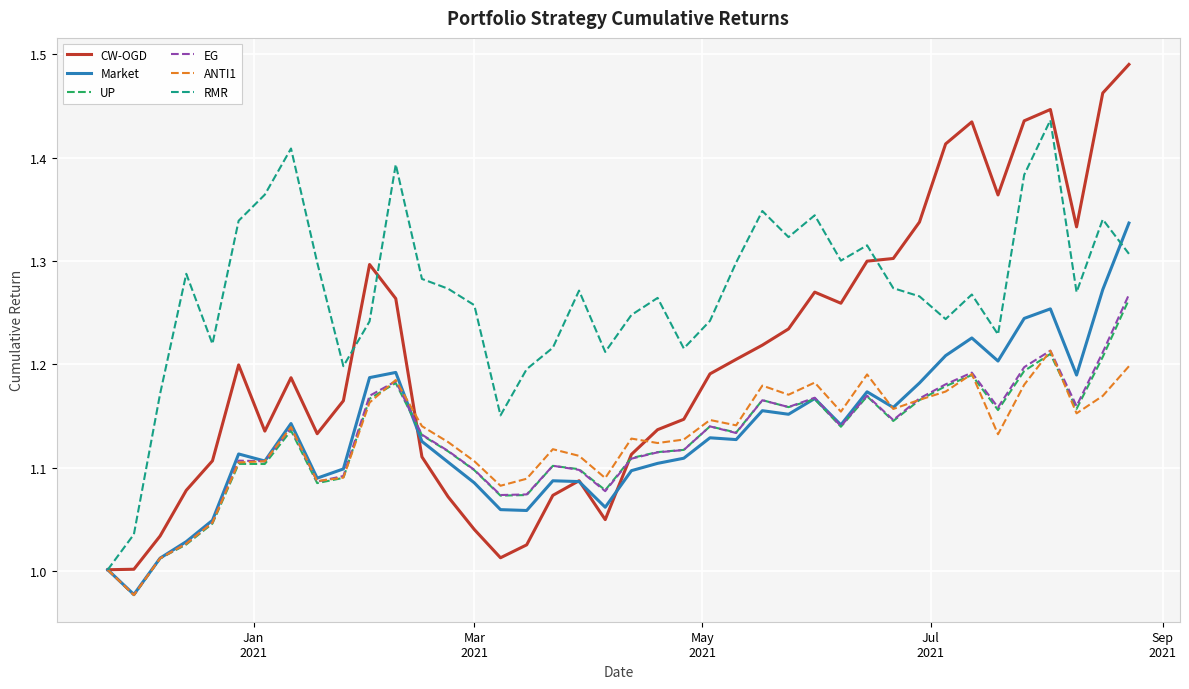

Which series has the largest total across all categories?

RMR